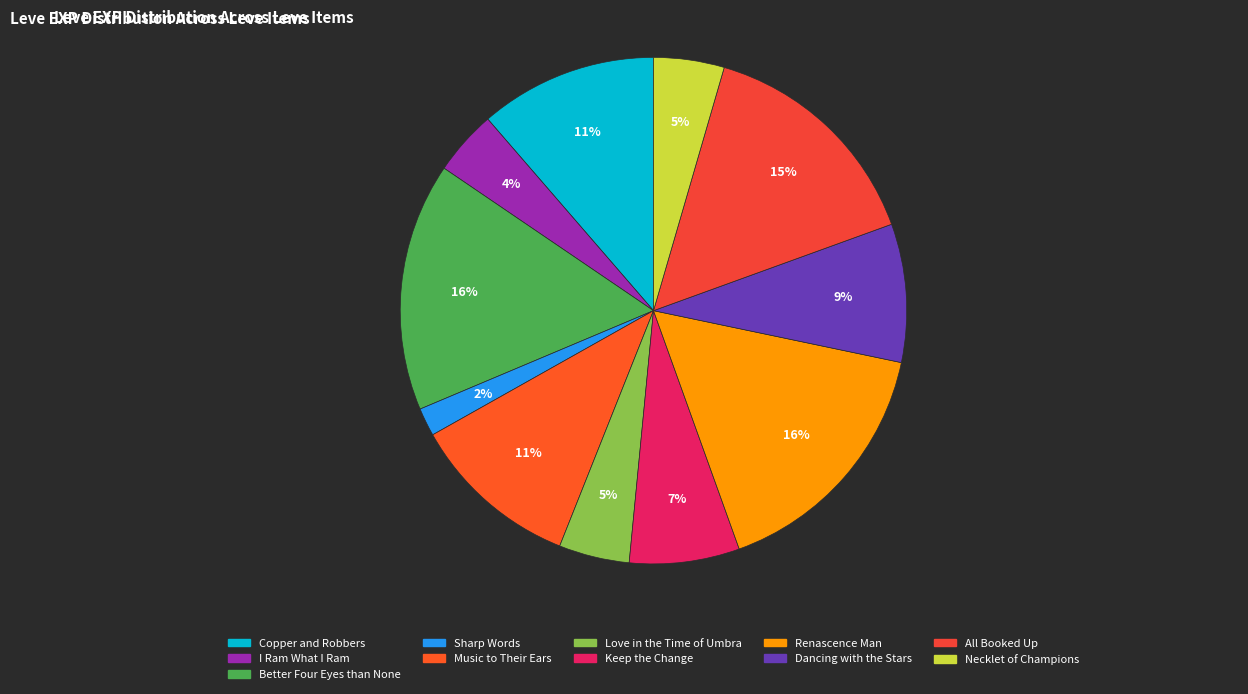

What is the change in value from Better Four Eyes than None to Dancing with the Stars?

-390